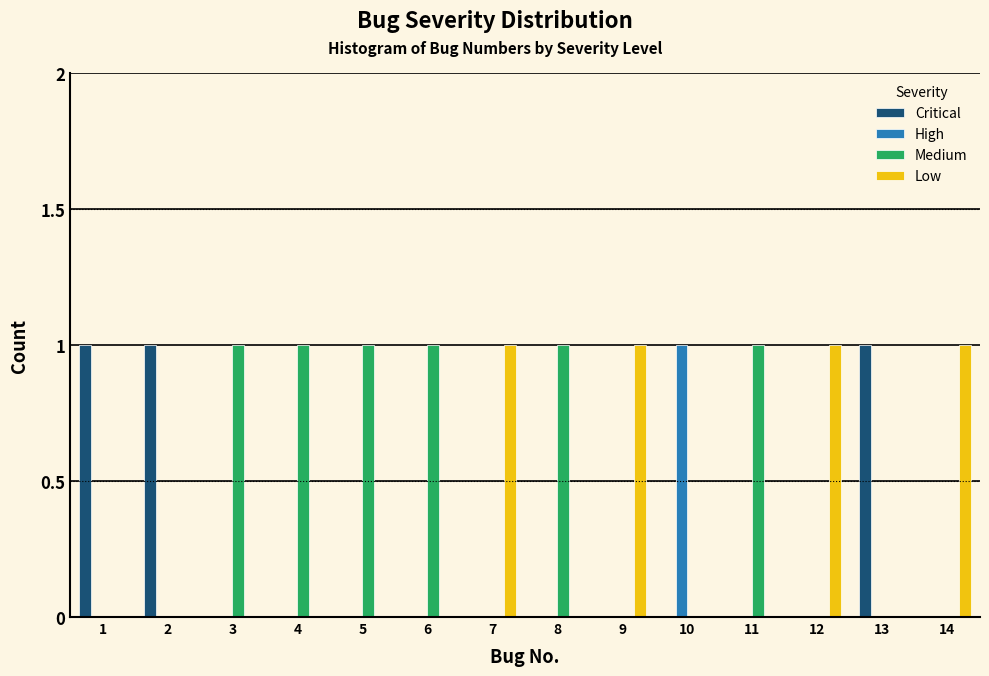

What is the sum of all Low values?

4